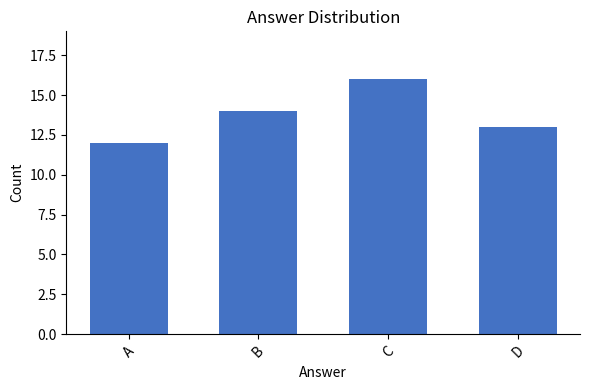

Does the chart contain any negative values?

No